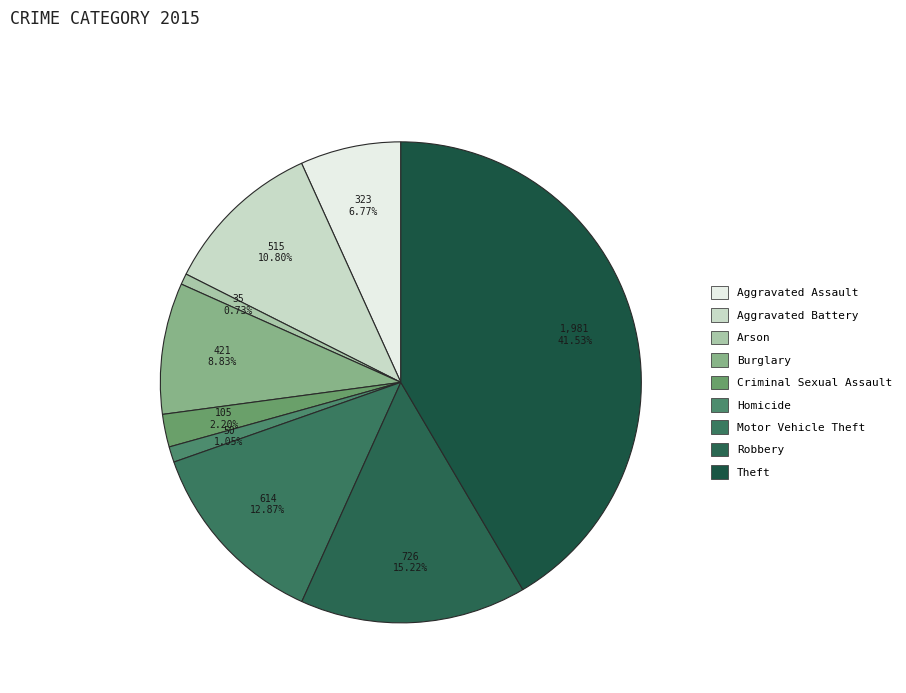

To the nearest percent, what percentage of the pie is Aggravated Assault?

7%